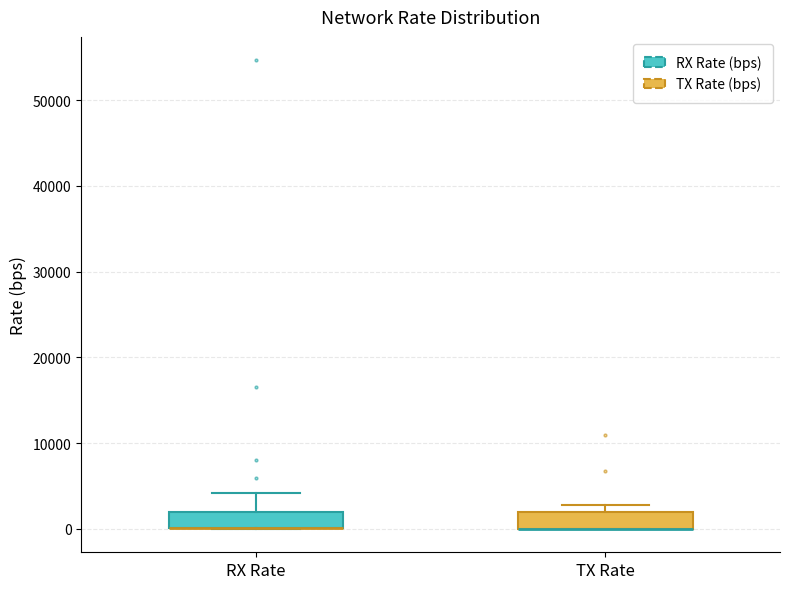

Reading left to right, transcribe this box plot: for each box, give where its median line is, the range the box spans, and where its two whiskers end, as read against the y-axis. The values are not printed on the chart, so give them approximately, as read against the axis.

RX Rate: median 0 (drawn on the box's lower edge), box 0 to 2000, whiskers 0 to 4000
TX Rate: median 0 (drawn on the box's lower edge), box 0 to 2000, whiskers 0 to 3000